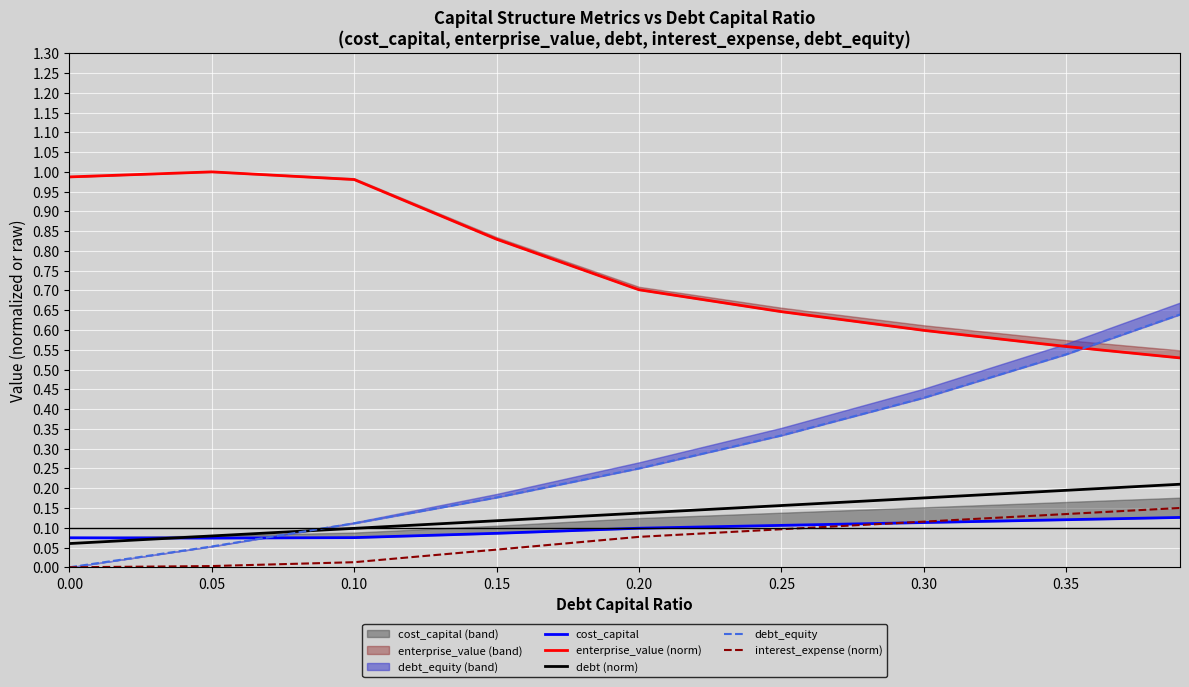

True or false: interest_expense (norm) and debt (norm) intersect in this chart.

False